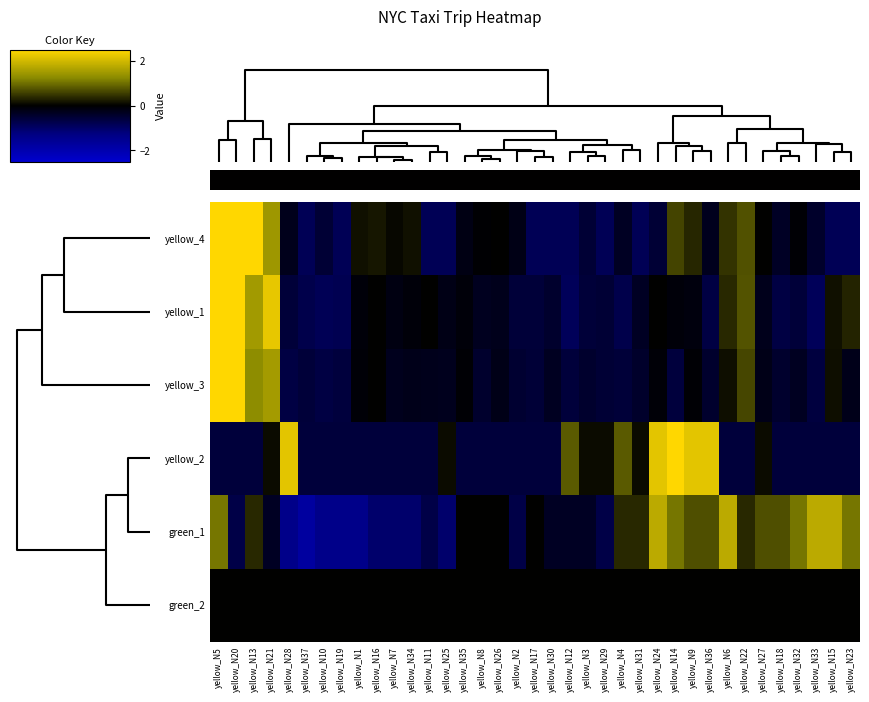

At how many categories does at least one series exceed 0?

32